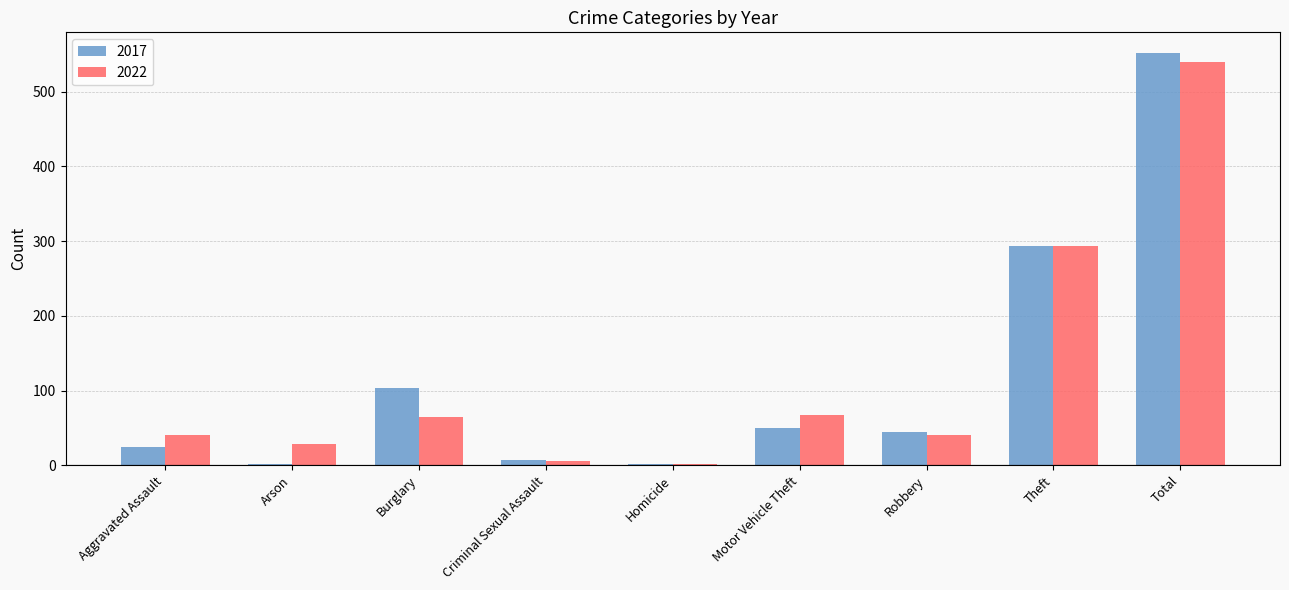

What is the sum of the 2022 values at Motor Vehicle Theft and Robbery?

108